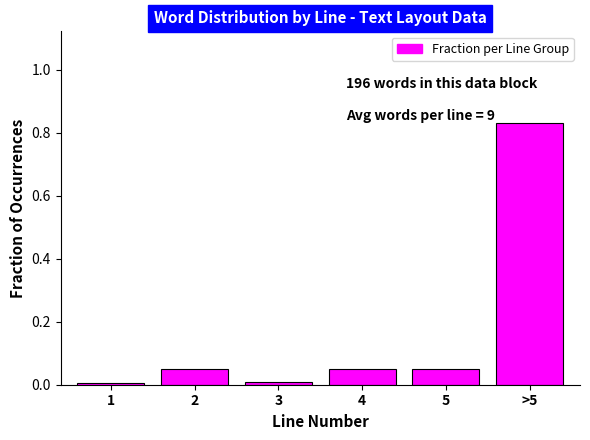

True or false: the data shows 0.0 at 3.

True